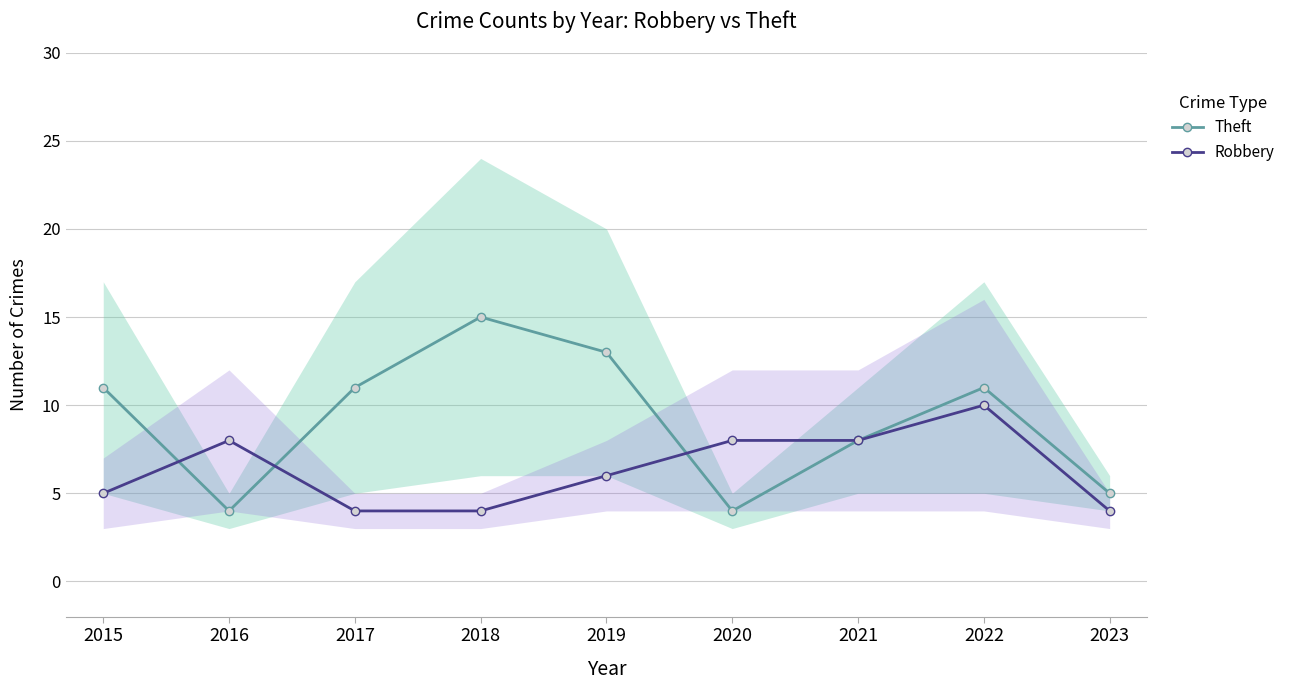

At which label does Theft first exceed 11?

2018